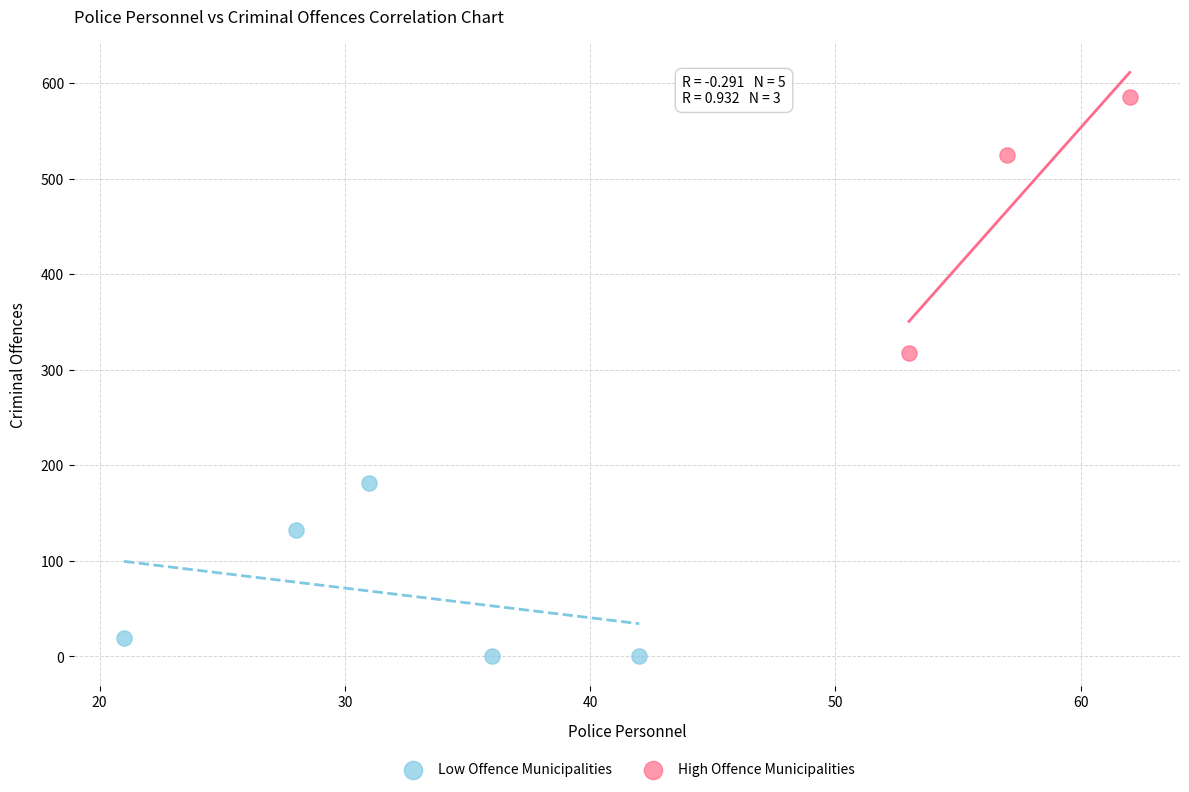

What are all the series names shown in the legend?

Low Offence Municipalities, High Offence Municipalities